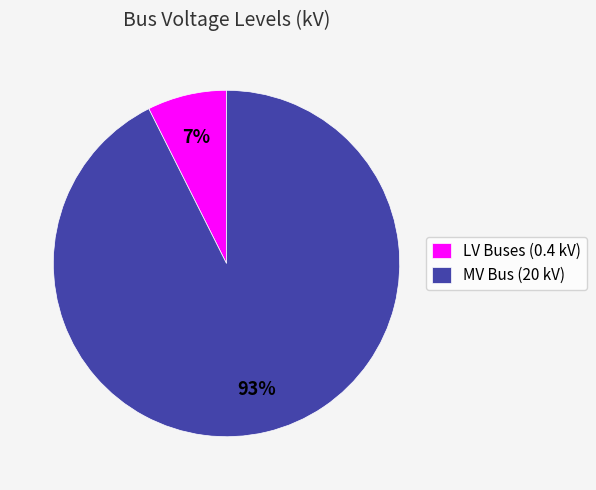

The LV Buses (0.4 kV) slice represents 16% of the pie. True or false?

False